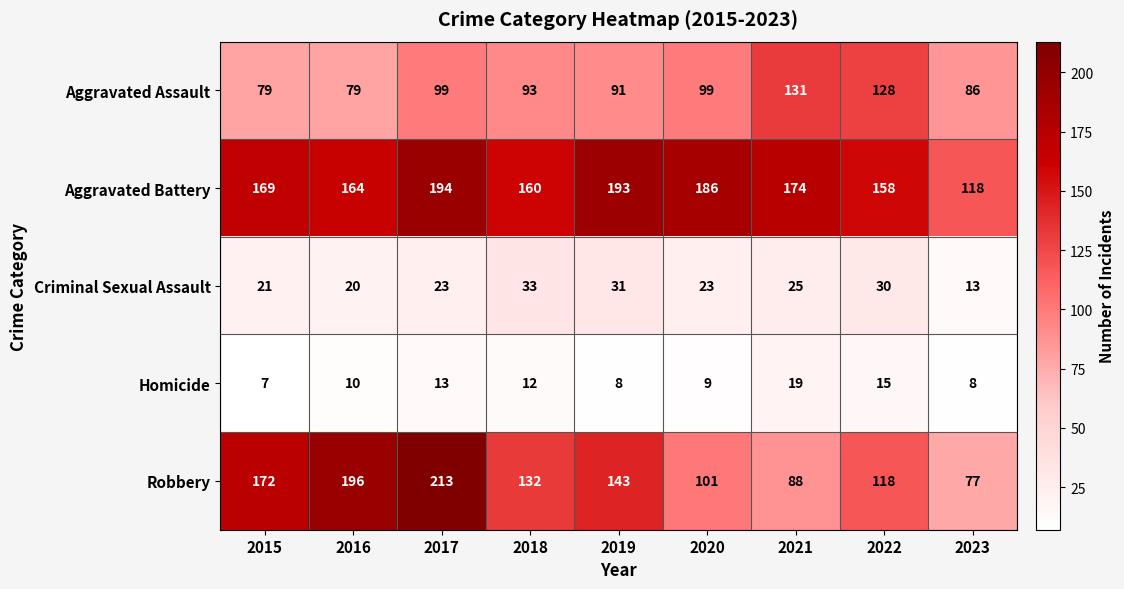

What is the difference between the highest and lowest values at 2023?

110